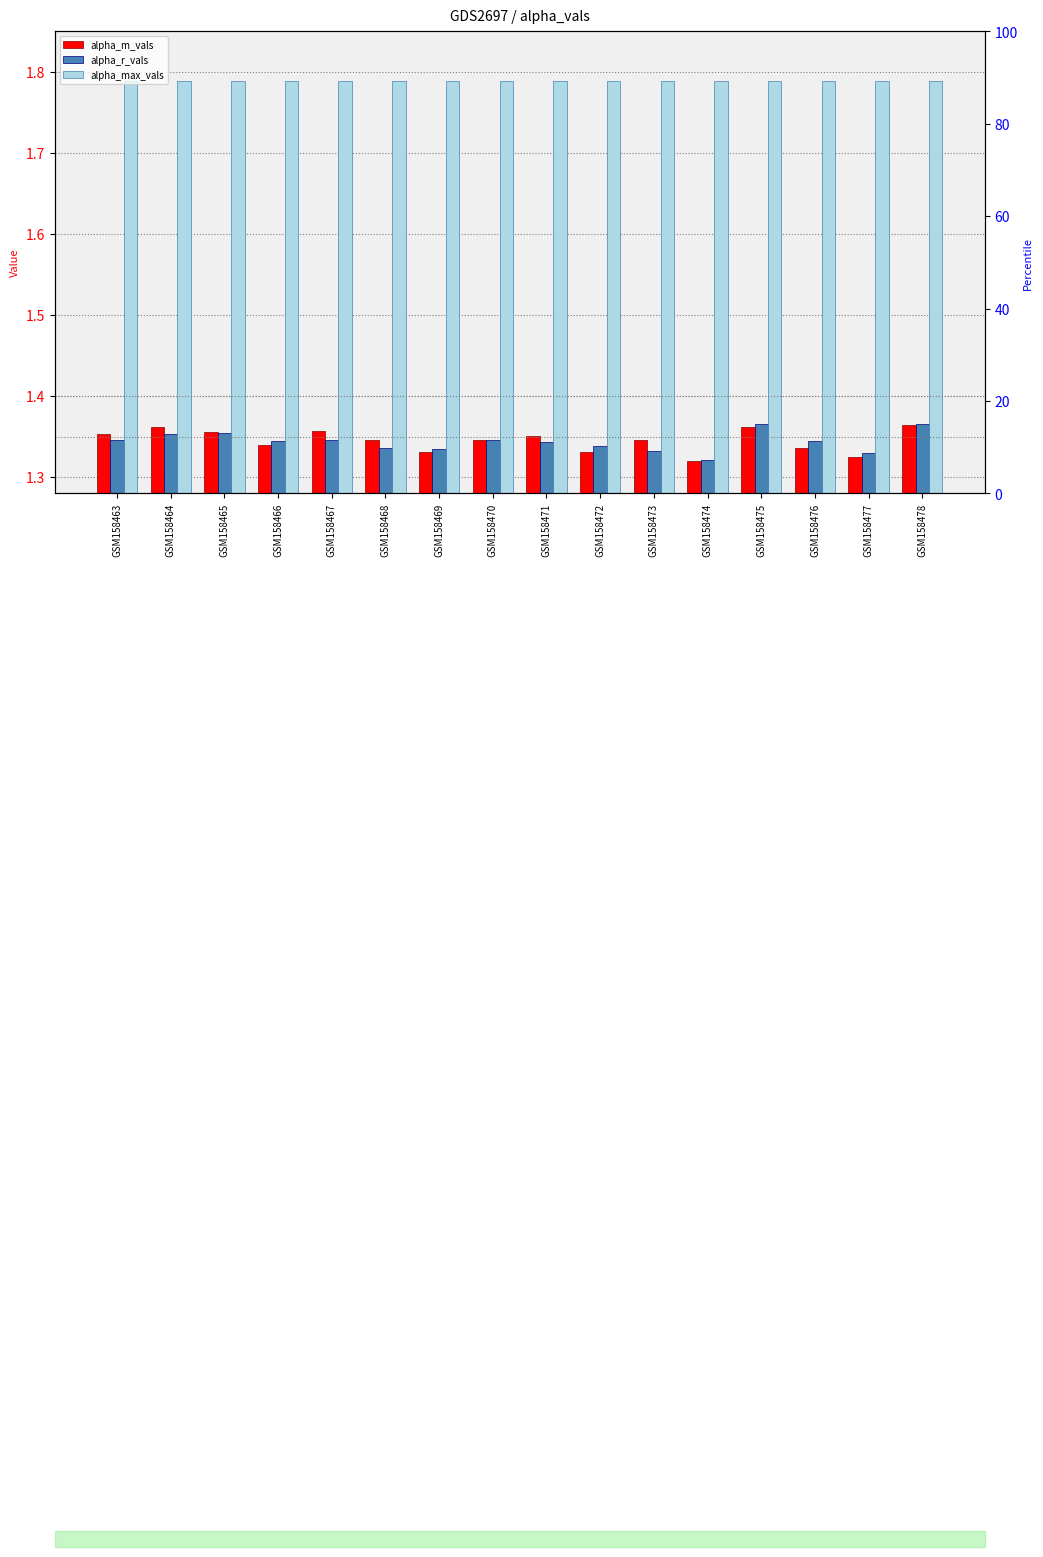

What is the value of the alpha_max_vals bar at the 2nd from the left?

1.8